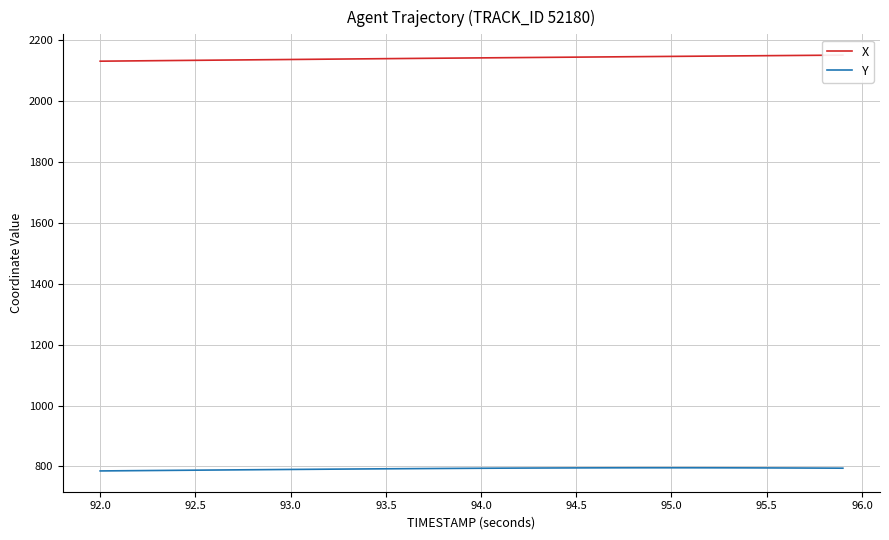

Does the chart have visible grid lines?

Yes